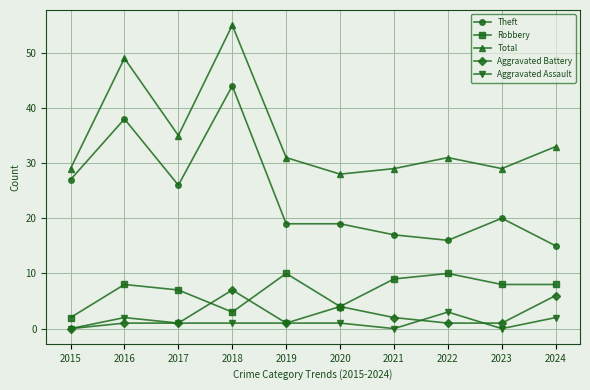

Rank the series by their maximum value, from lowest to highest.

Aggravated Assault, Aggravated Battery, Robbery, Theft, Total